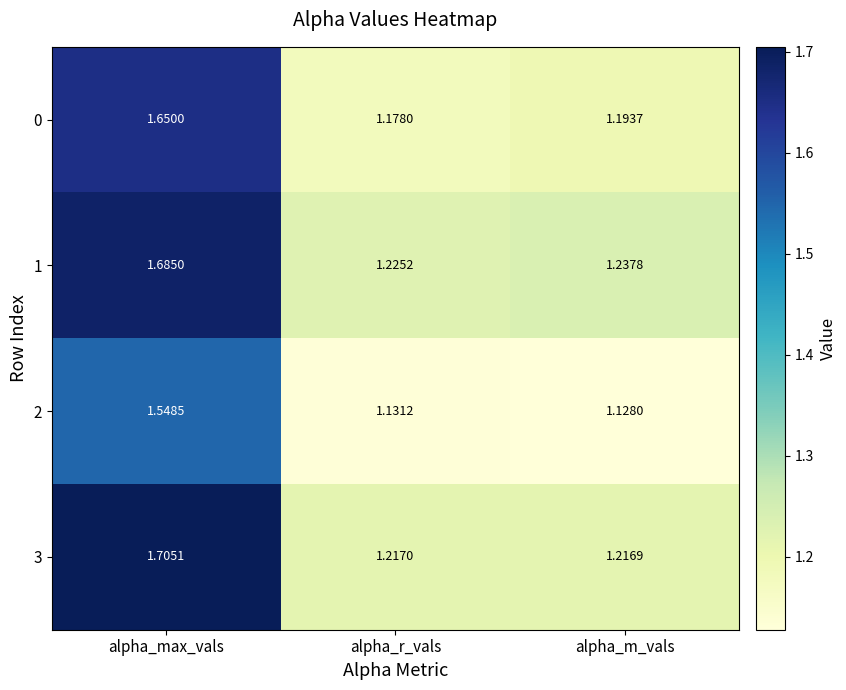

At which category is the sum across all series the highest?

alpha_max_vals